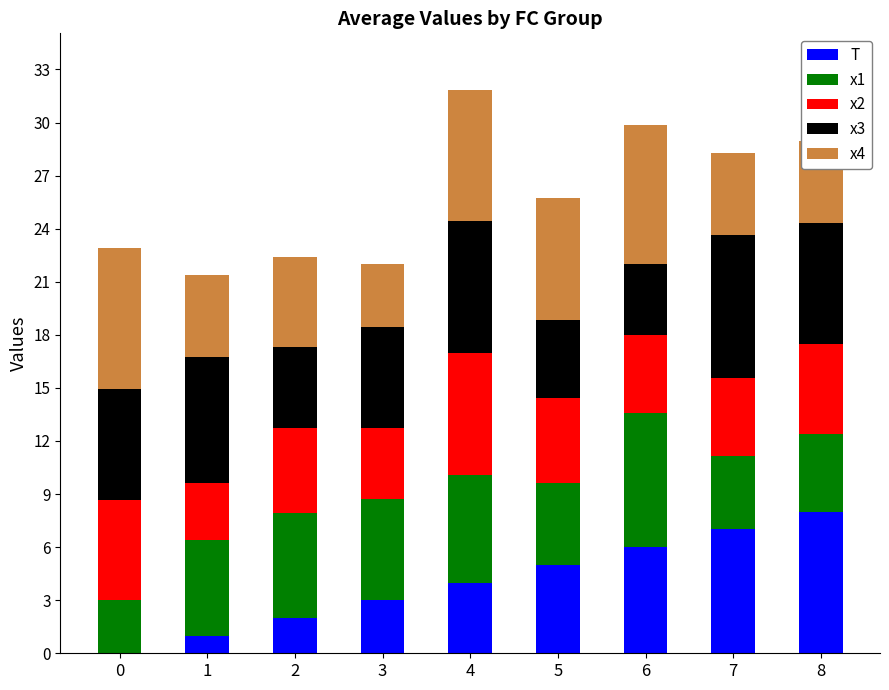

The value of T at 0 is 0.0. True or false?

True